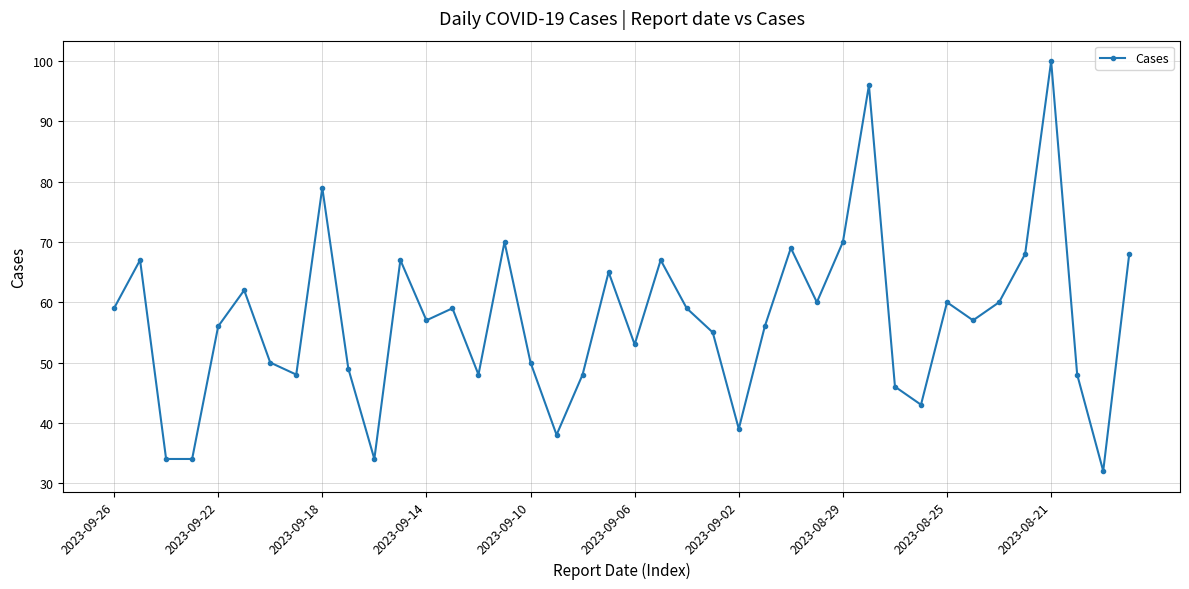

What is the difference between the maximum and minimum values?

68